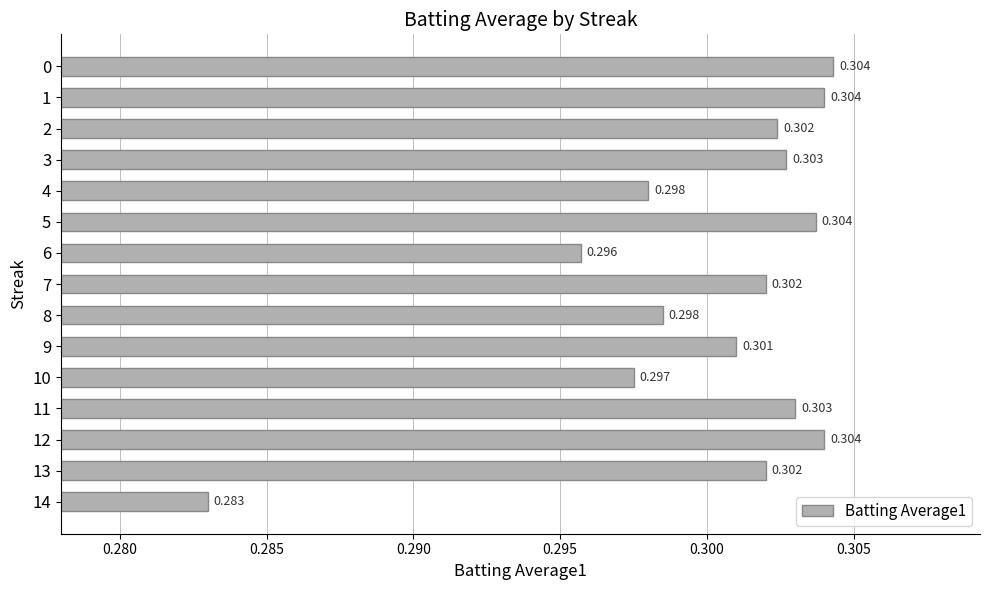

Which label corresponds to the largest value in the chart?

0